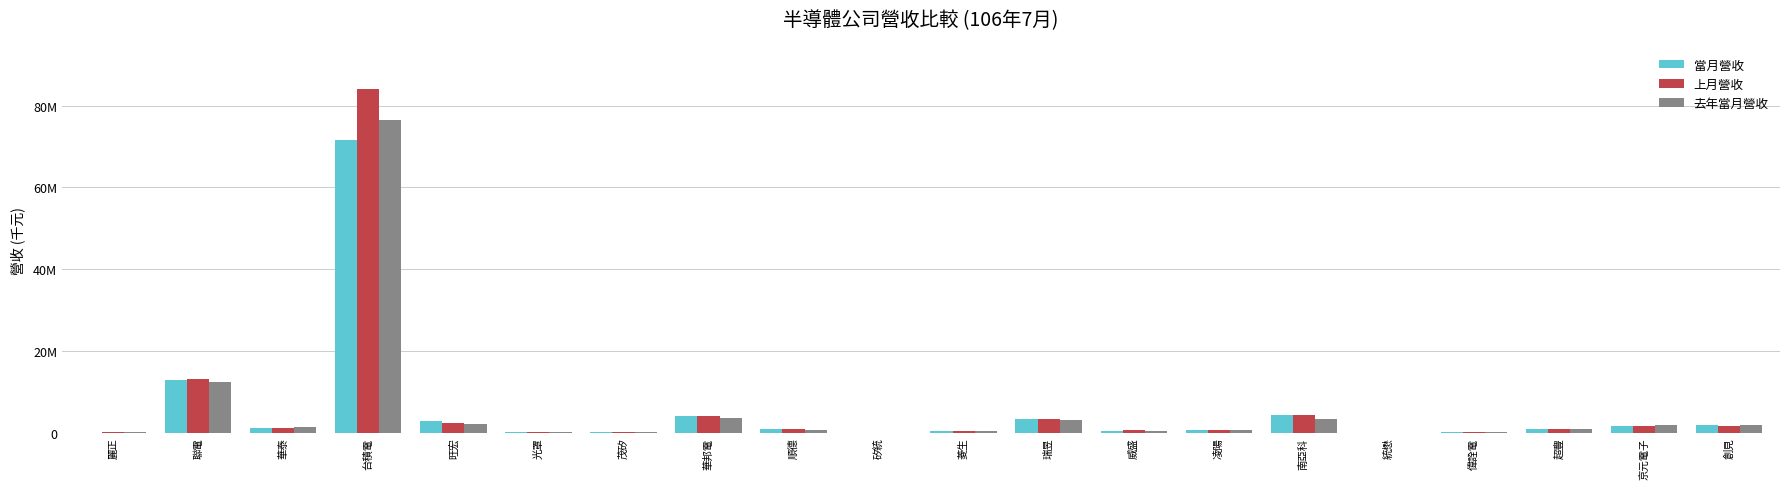

Reading left to right, extract all data points from this chart.

當月營收: 33484	12788087	1170402	71611190	2878360	113757	143505	3999305	804699	16142	517664	3430779	346688	579364	4296911	22955	209431	988861	1704235	1778606
上月營收: 41672	13099335	1065328	84187305	2423964	103847	138723	3975557	814636	18994	499717	3219047	559251	638057	4193333	22461	205051	990191	1642353	1712156
去年當月營收: 43049	12495406	1289593	76391654	2146665	104710	119392	3526997	762074	7238	469779	3168056	371166	651239	3251880	16854	190915	884023	1804099	1769372